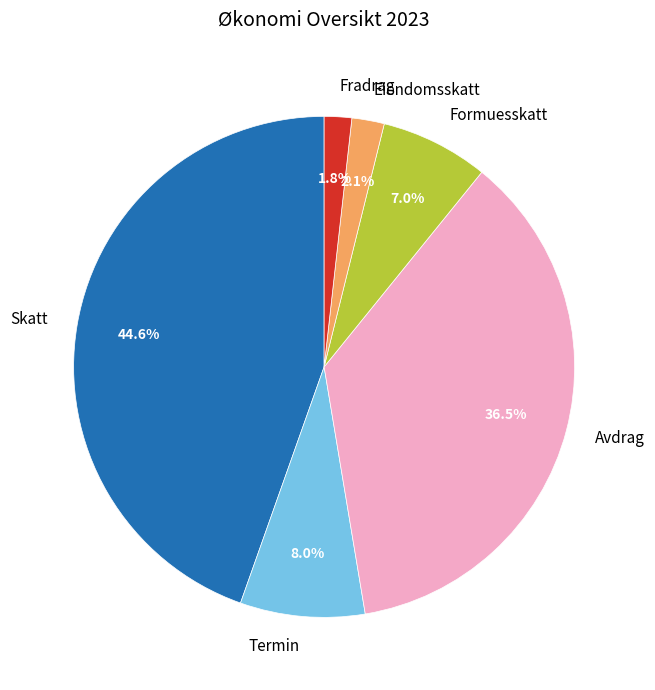

To the nearest percent, what portion does Eiendomsskatt represent?

2%